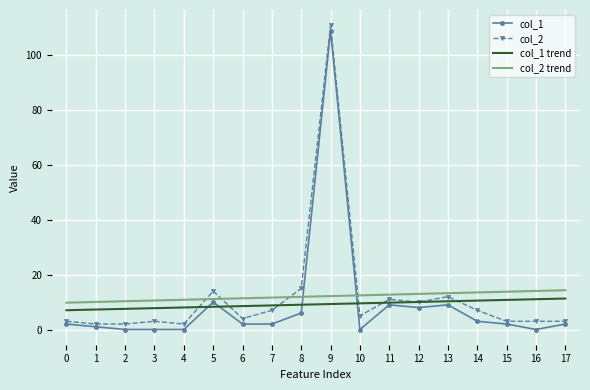

Is the value of col_2 trend at 9 greater than the value of col_2 at 8?

No